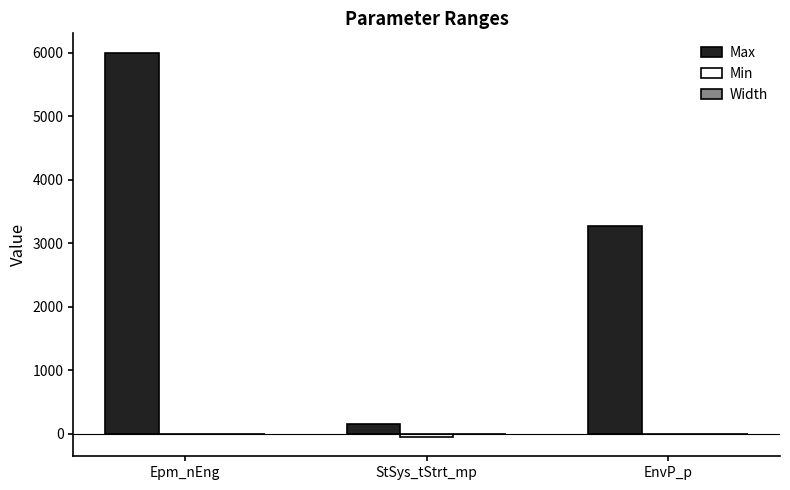

How many groups of bars are there?

3